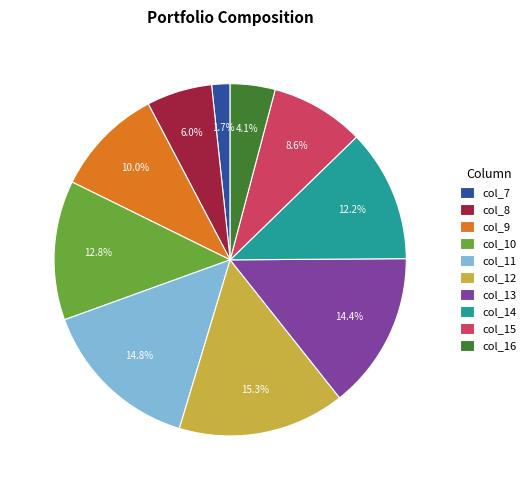

Combined, what portion of the pie is col_9 and col_14?

22.2%